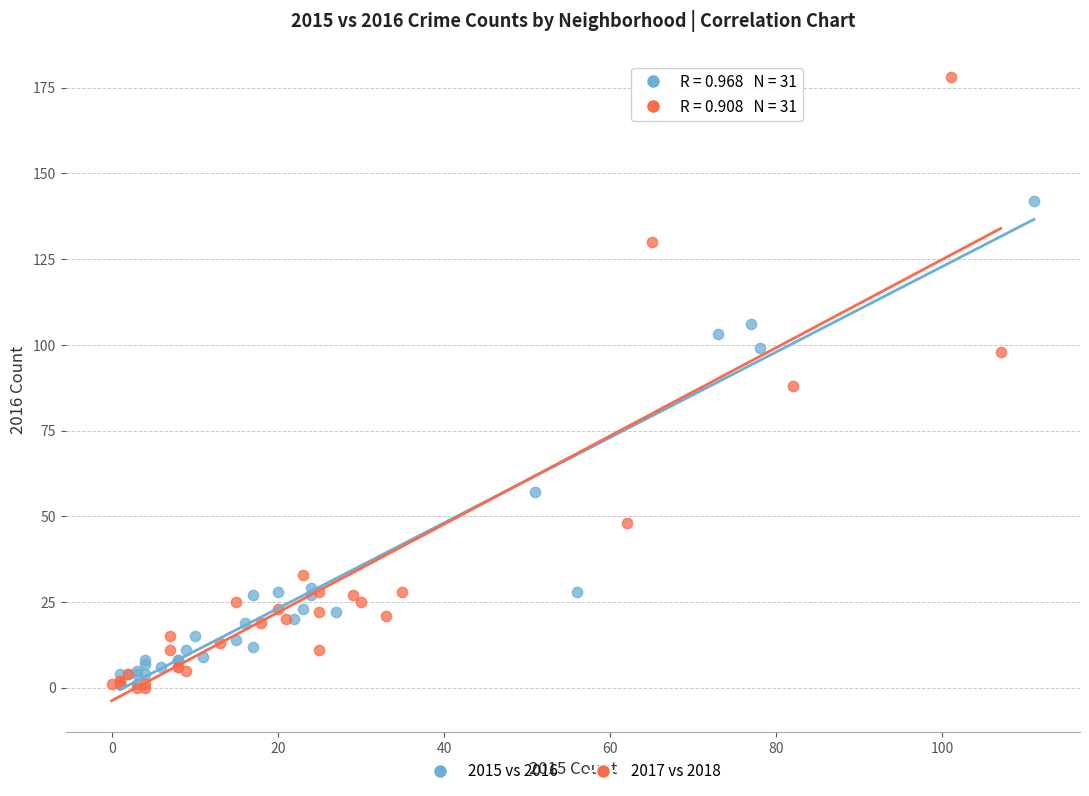

Which series reaches the maximum Y coordinate?

2017 vs 2018